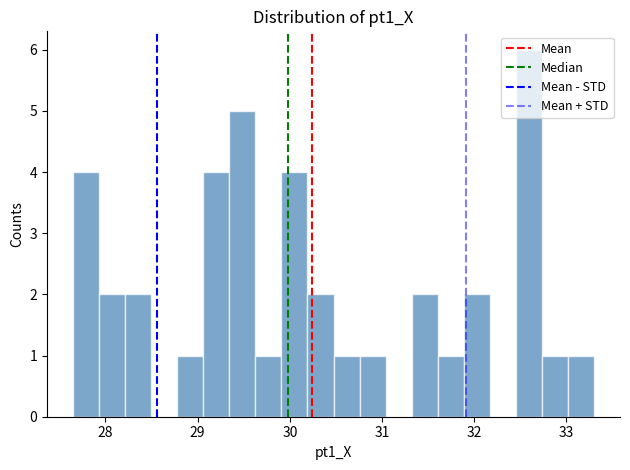

Read against the x-axis, roughly where is the centre of the tallest bar?

32.6